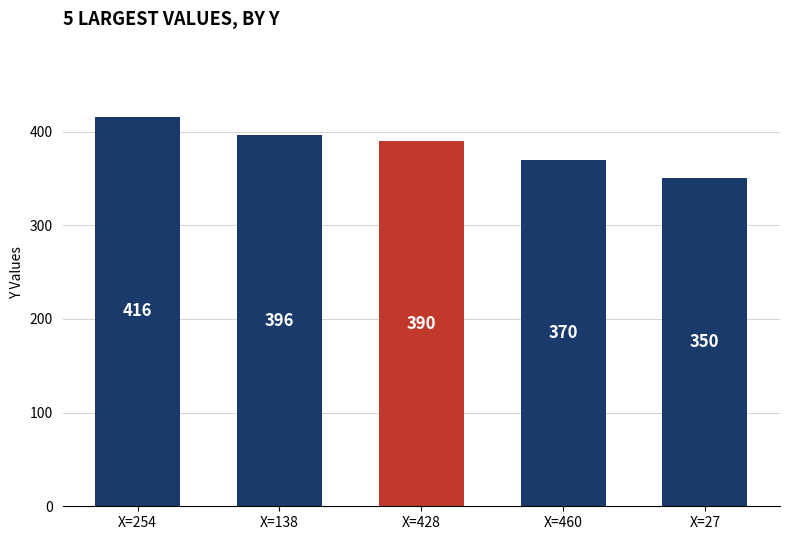

Between X=138 and X=254, which is larger?

X=254